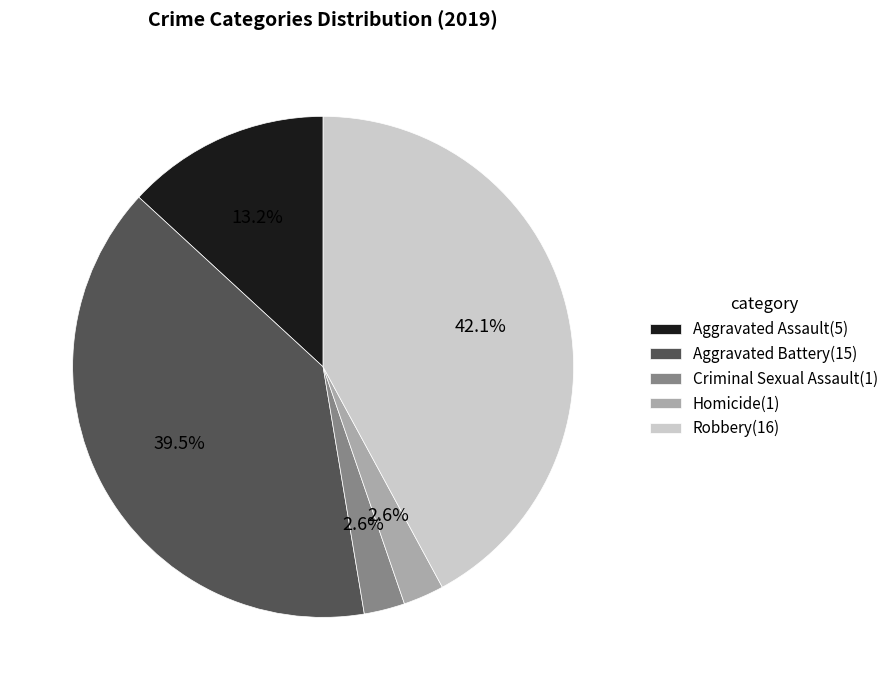

How many segments does this pie chart have?

5